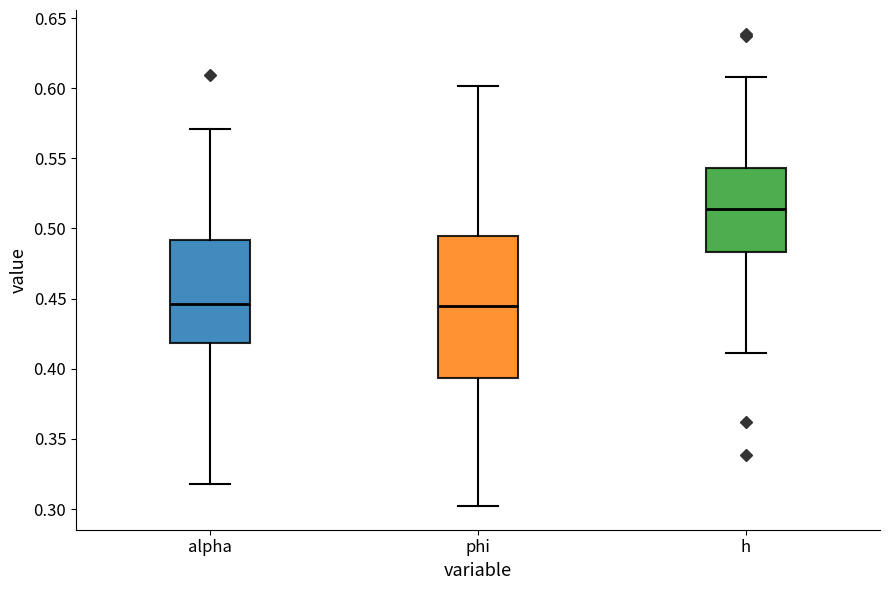

Reading left to right, read every box against the y-axis: the position of its median line, the range the box covers, and the ends of its whiskers. The values are not printed on the chart, so give them approximately, as read against the axis.

alpha: median 0.445, box 0.420 to 0.490, whiskers 0.320 to 0.570
phi: median 0.445, box 0.395 to 0.495, whiskers 0.300 to 0.600
h: median 0.515, box 0.485 to 0.545, whiskers 0.410 to 0.610